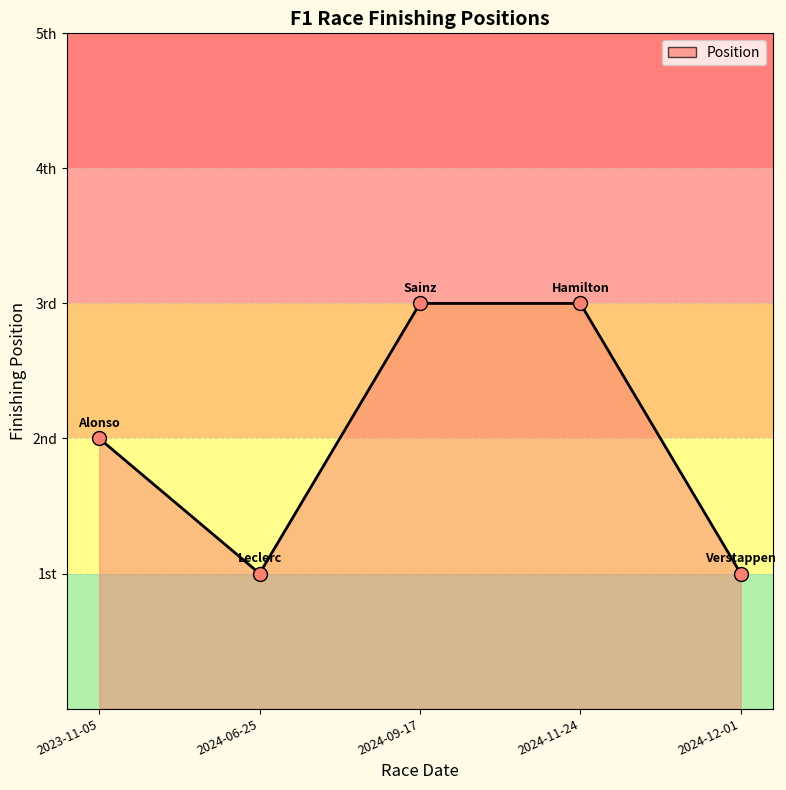

What is the change in value from 2023-11-05 to 2024-11-24?

+1